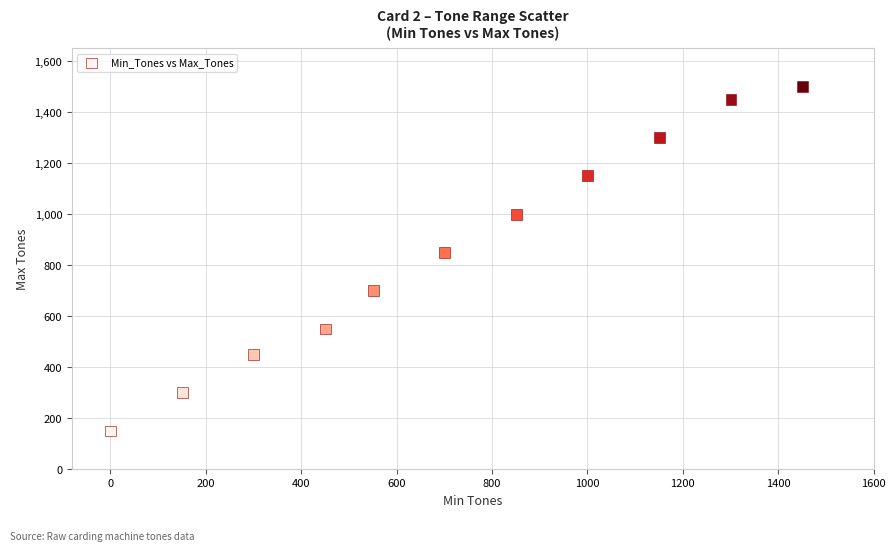

What Y value in the scatter plot is closest to 825?

850